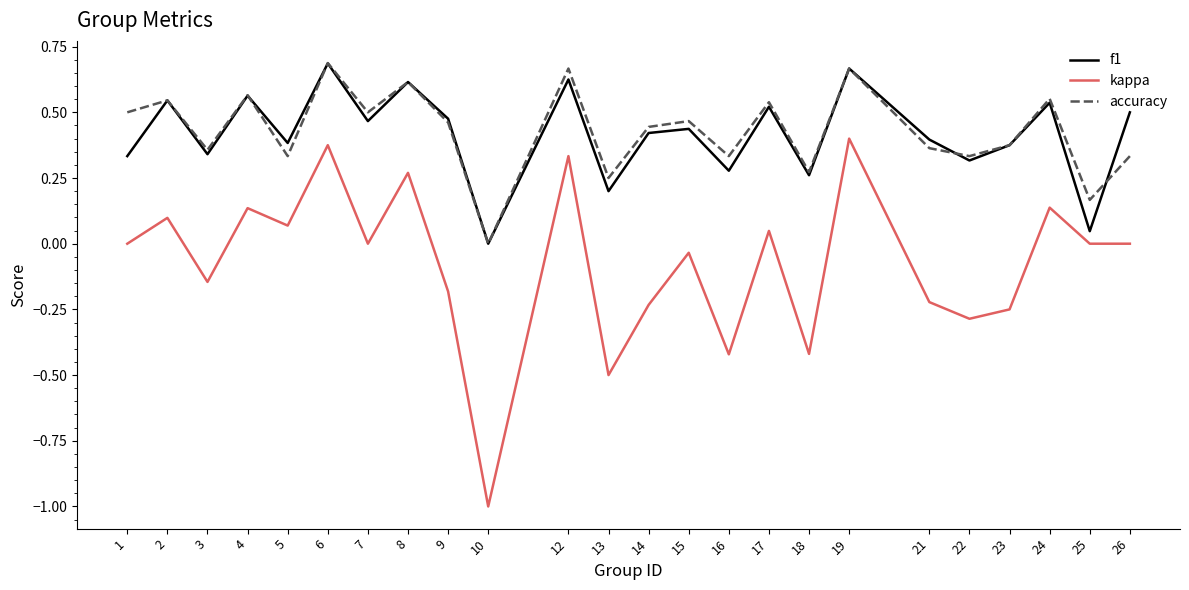

Which series has the widest spread of values?

kappa